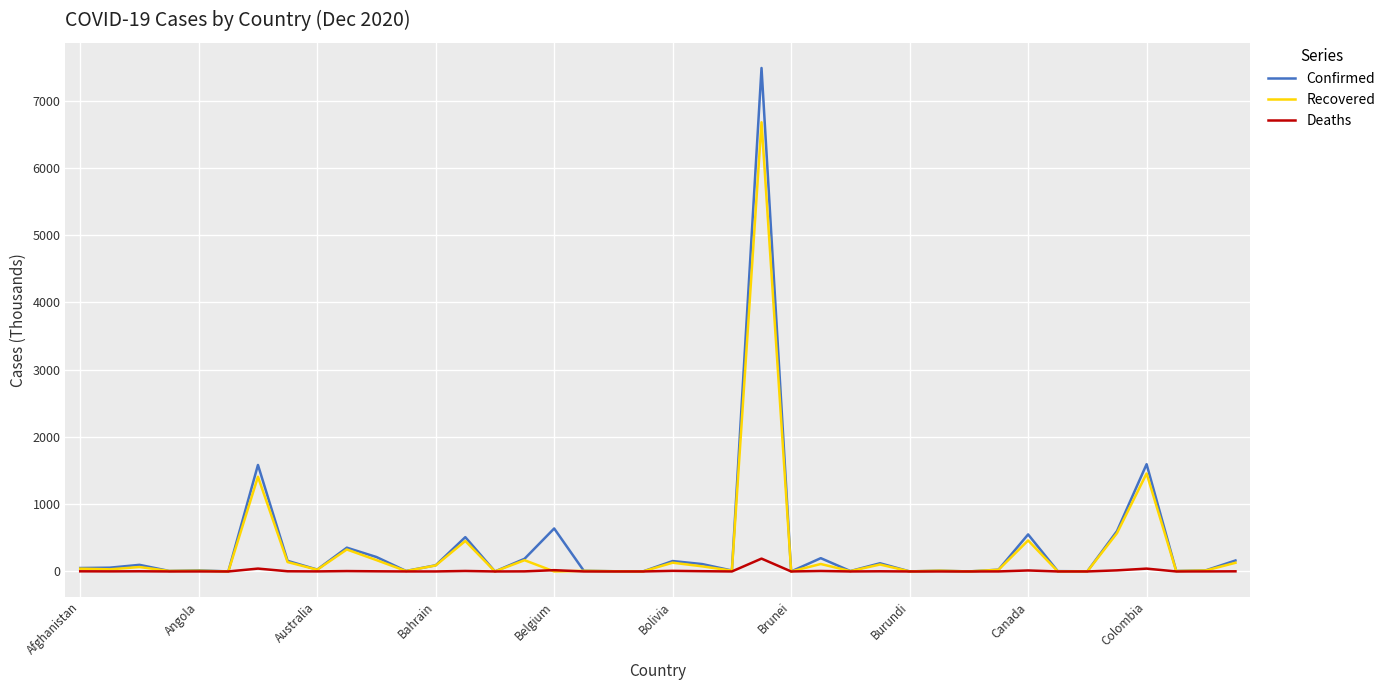

How many values in the Recovered series are below 25?

20